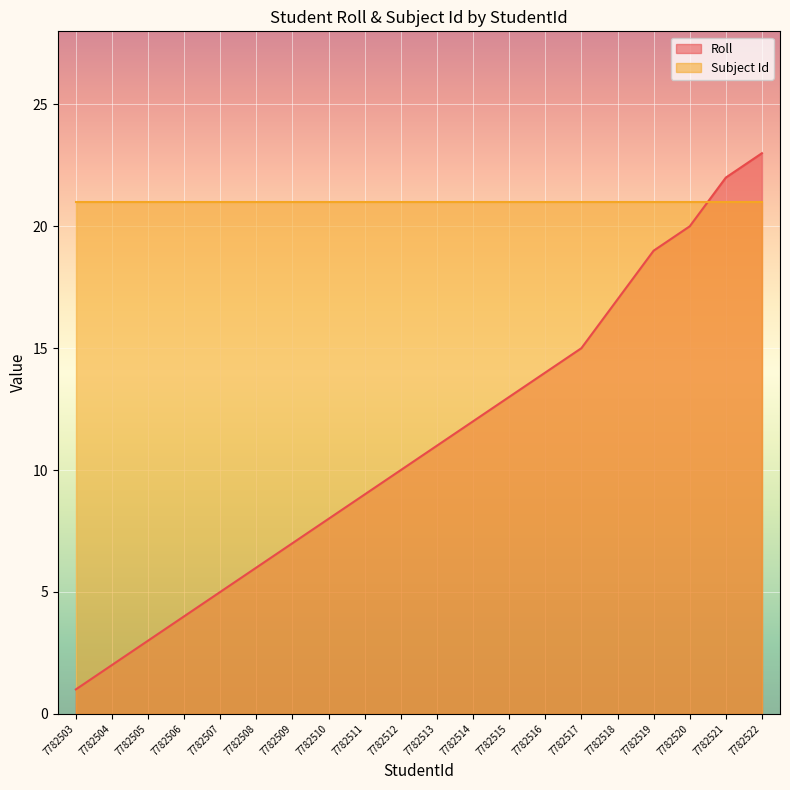

Where is the data nearest to the value 12?

7782514